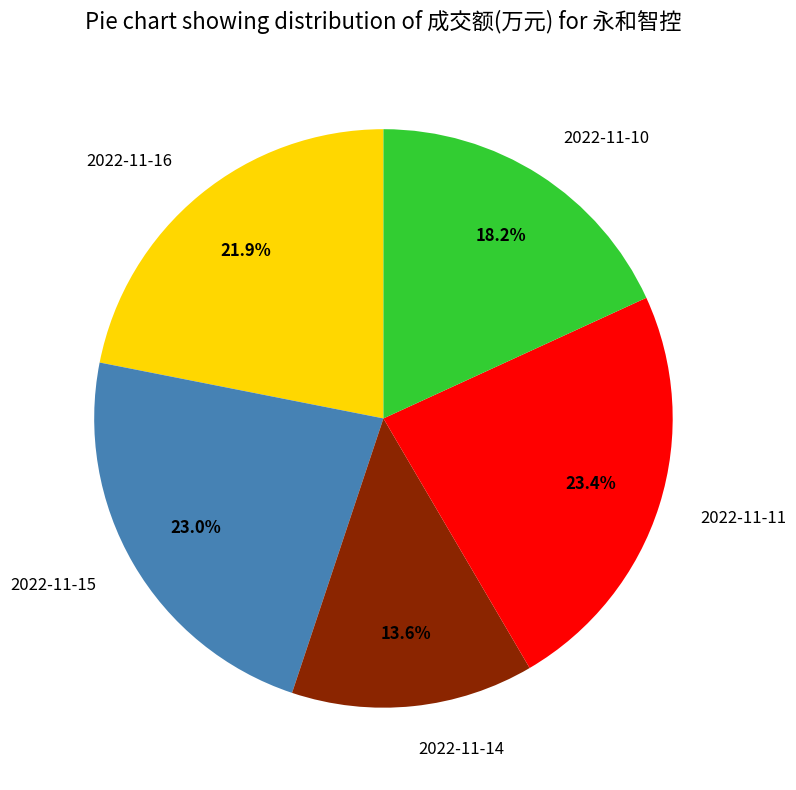

How many slices are in this pie chart?

5